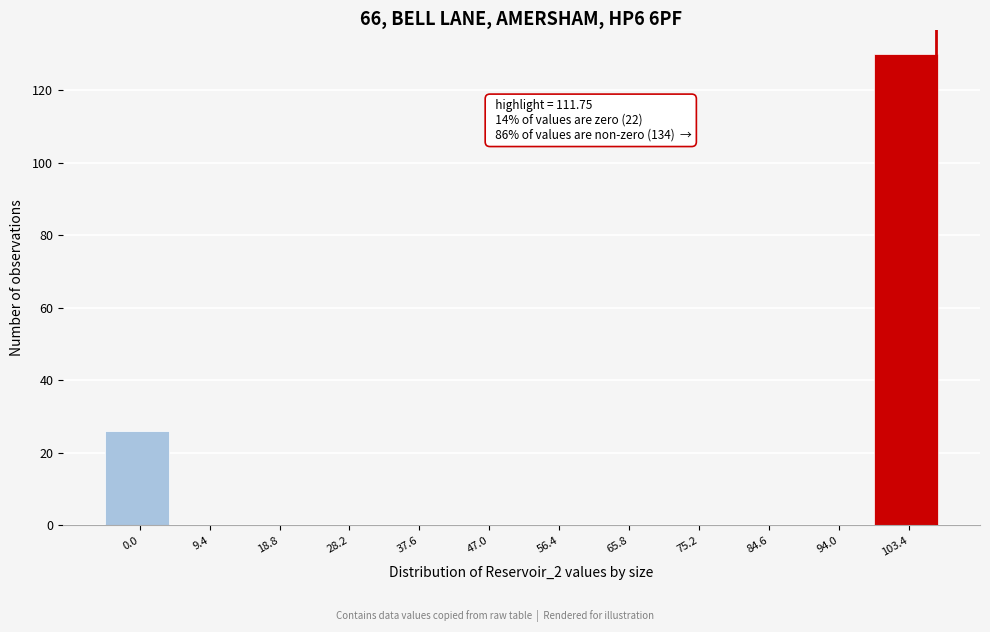

Reading left to right, list all the values displayed in this chart.

0.0=26	9.4=0	18.8=0	28.2=0	37.6=0	47.0=0	56.4=0	65.8=0	75.2=0	84.6=0	94.0=0	103.4=130